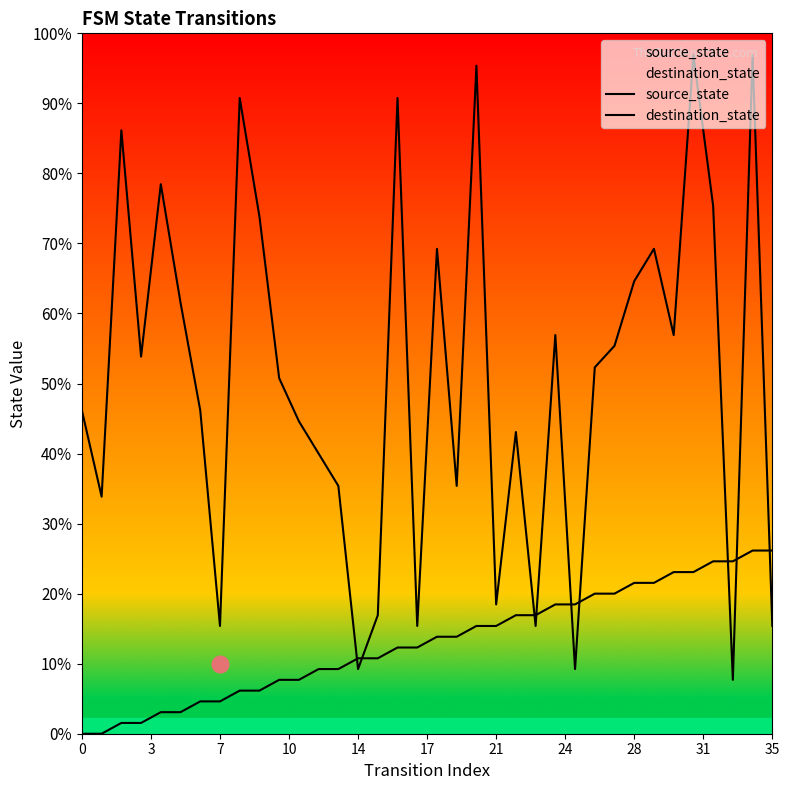

Does the chart display data point markers on the line(s)?

No